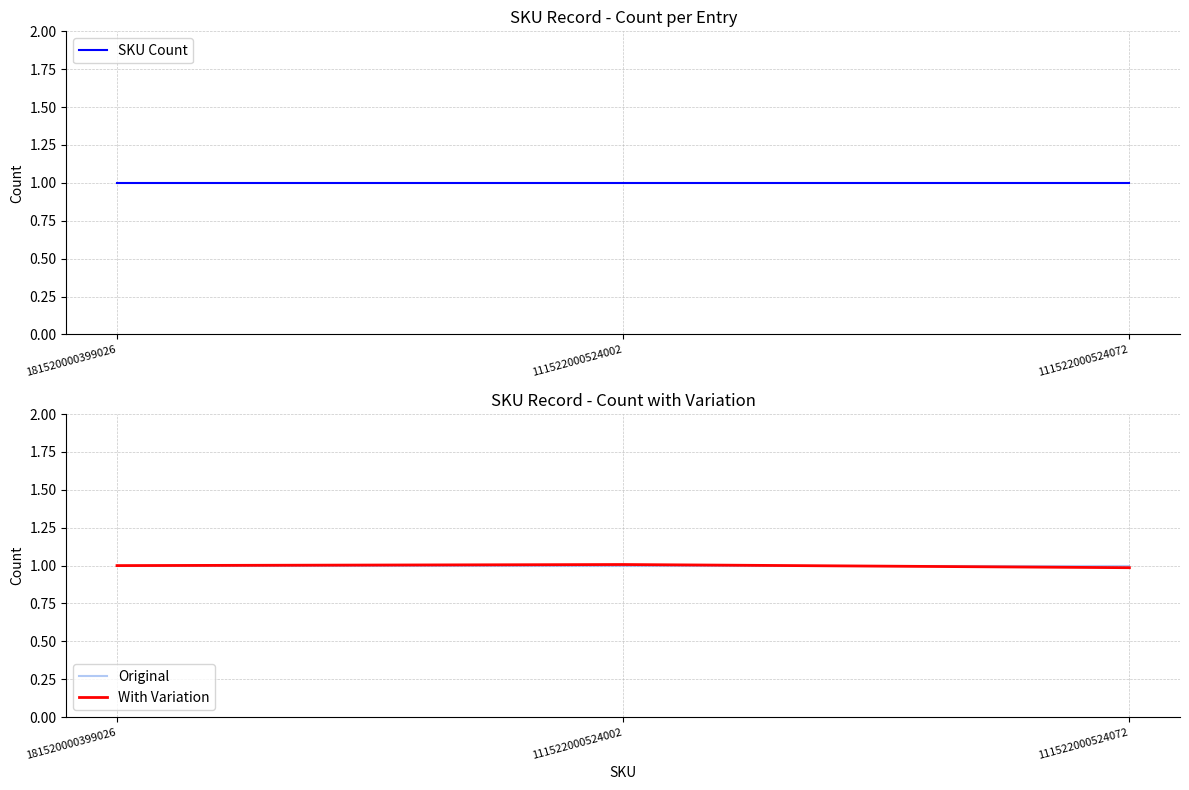

Is it true that With Variation equals 1.5 at 111522000524072?

False